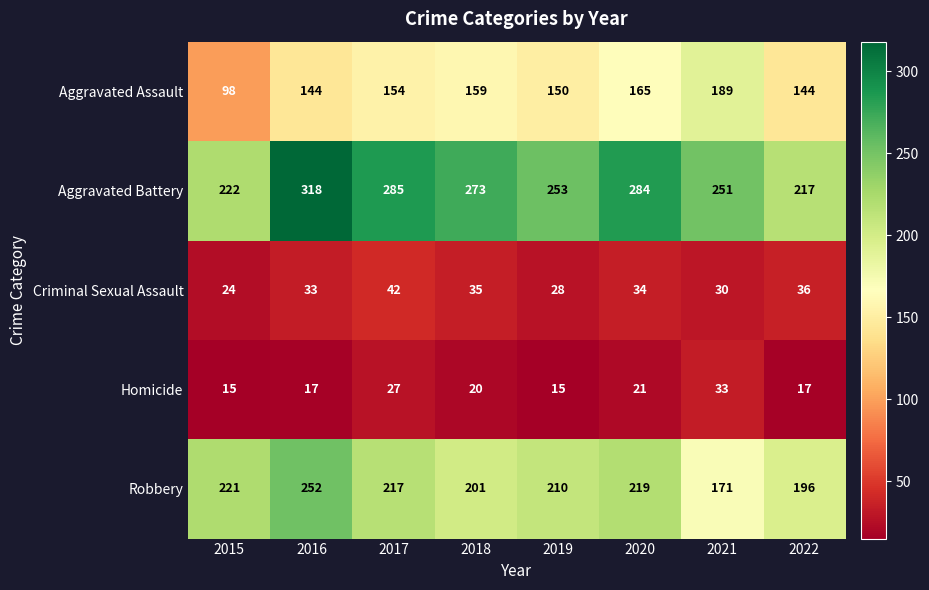

What is the greatest value displayed?

318